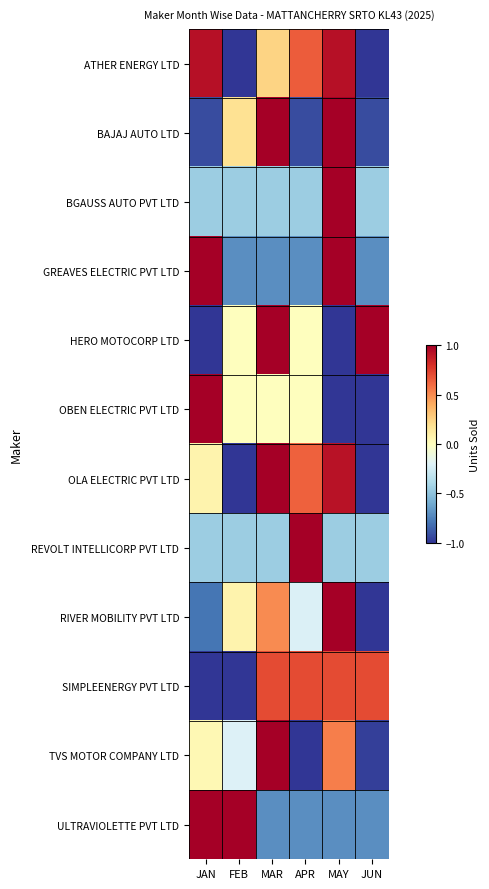

Rank the series at APR from lowest to highest value.

TVS MOTOR COMPANY LTD, BAJAJ AUTO LTD, GREAVES ELECTRIC PVT LTD, ULTRAVIOLETTE PVT LTD, BGAUSS AUTO PVT LTD, RIVER MOBILITY PVT LTD, HERO MOTOCORP LTD, OBEN ELECTRIC PVT LTD, OLA ELECTRIC PVT LTD, ATHER ENERGY LTD, SIMPLEENERGY PVT LTD, REVOLT INTELLICORP PVT LTD